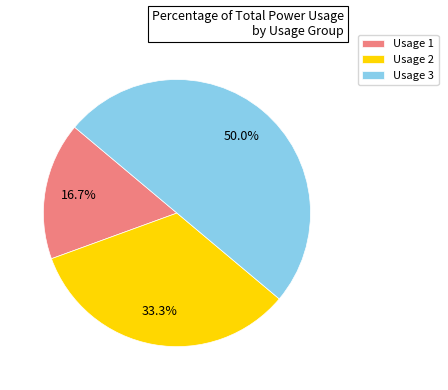

True or false: Usage 1 accounts for 17% of the total.

True